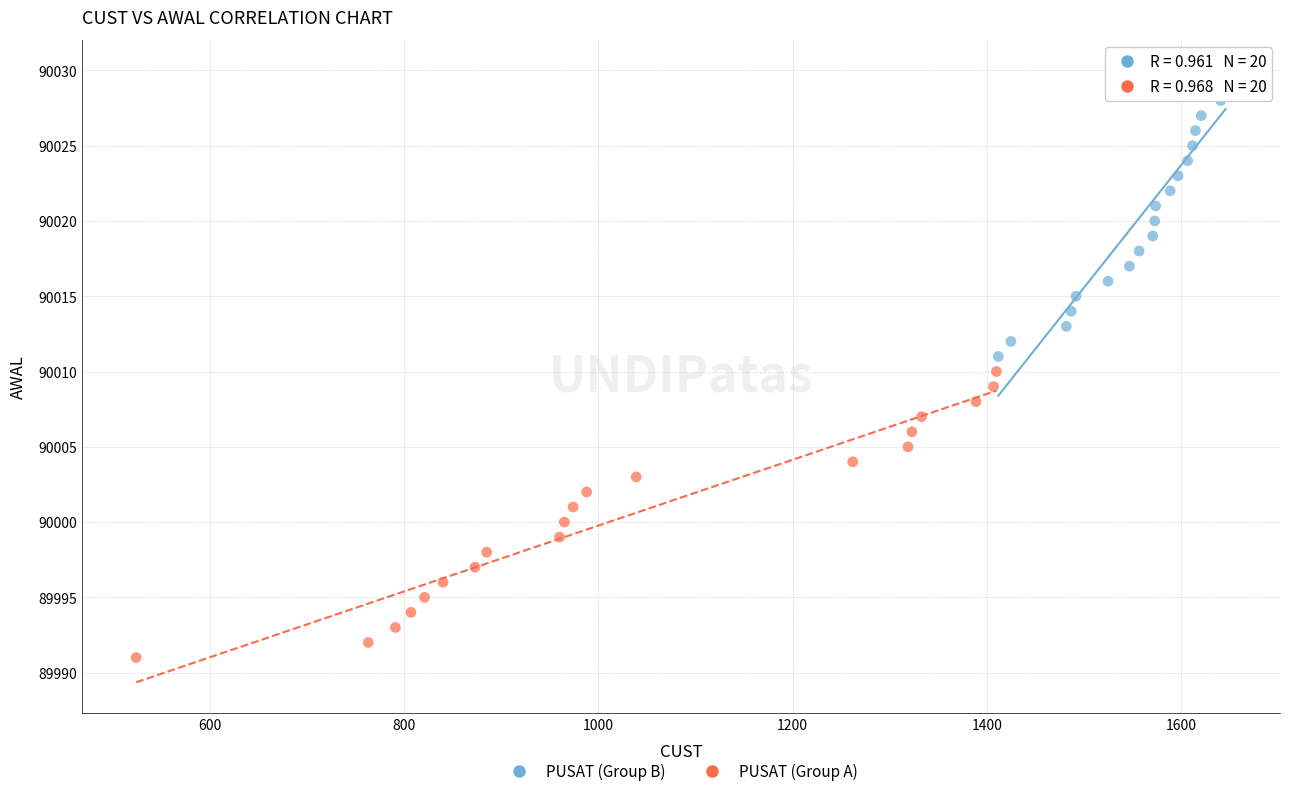

Which series contains the lowest Y value?

PUSAT (Group A)